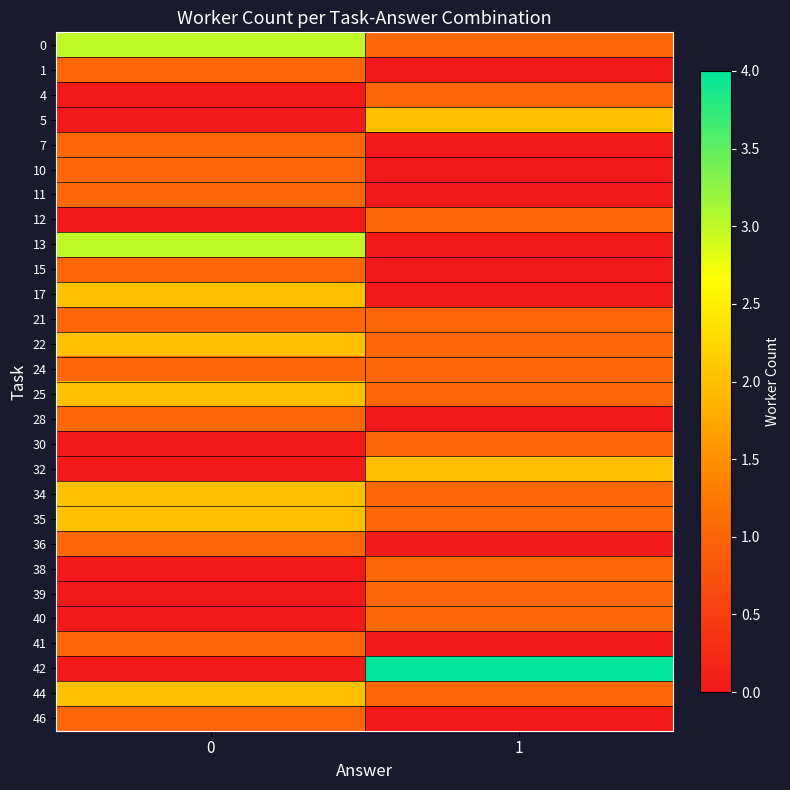

Between 0 and 1, which series saw the biggest shift?

42